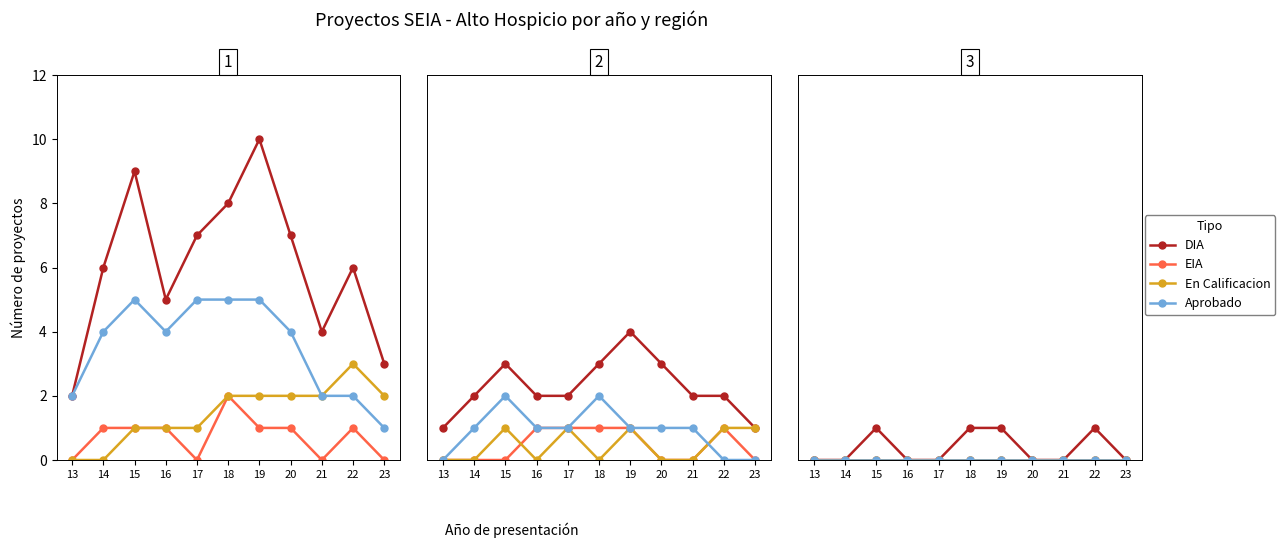

How many data points in DIA are above 0?

4